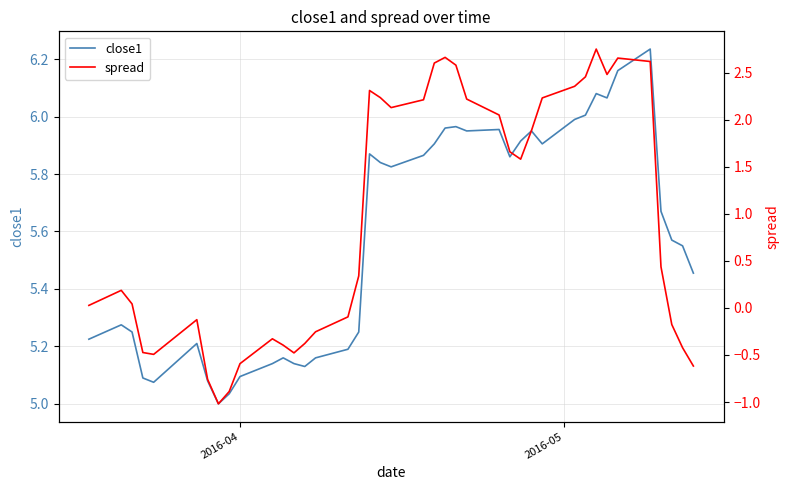

What is the difference between the highest and lowest values at 2016-04?

5.7